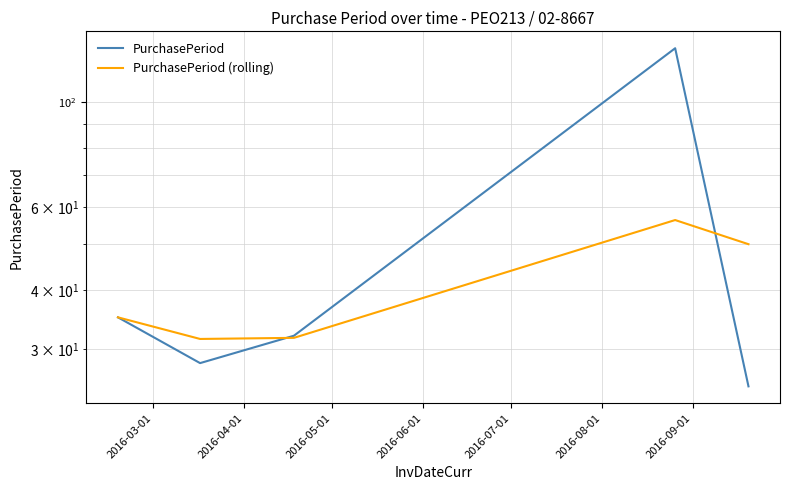

Reading right to left, list all the values displayed in this chart.

PurchasePeriod: 25.0	130.0	32.0	28.0	35.0
PurchasePeriod (rolling): 50.0	56.2	31.7	31.5	35.0